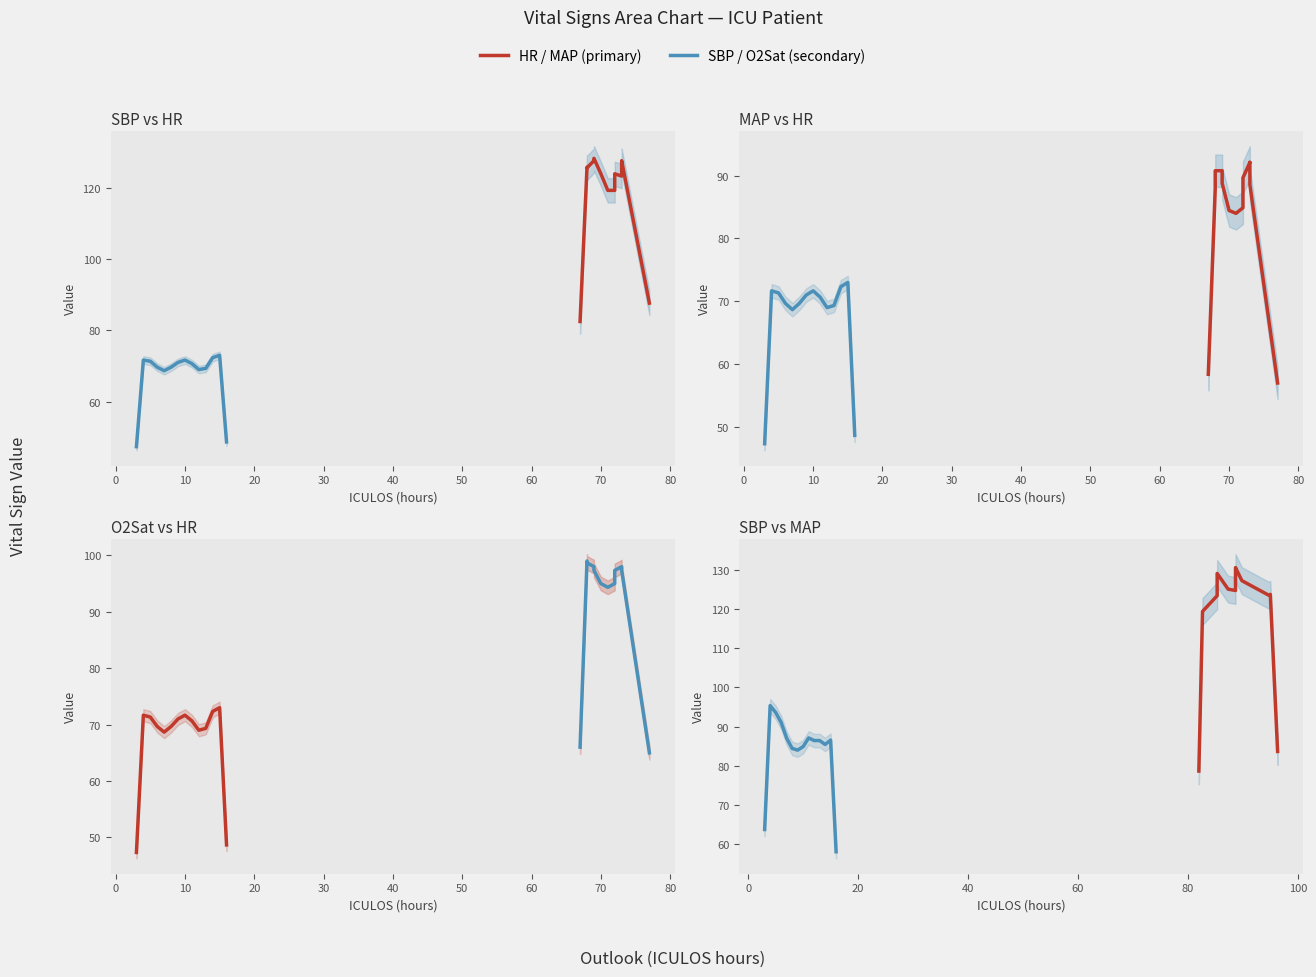

Is the value of HR at 70 greater than the value of MAP at 12?

No